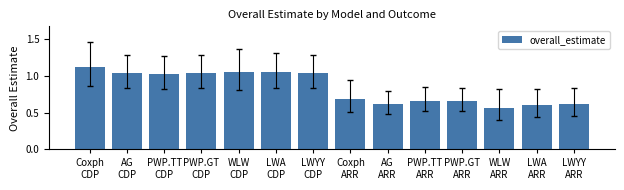

What is the average value?

0.8